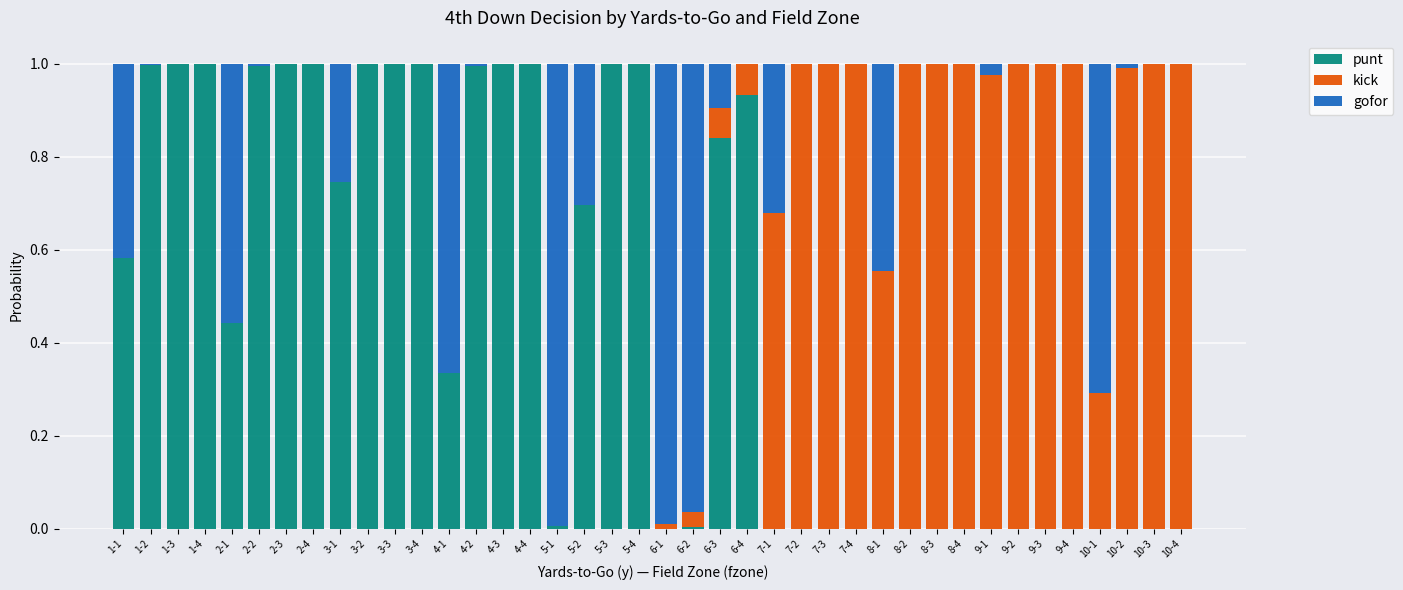

How many series are shown in this chart?

3